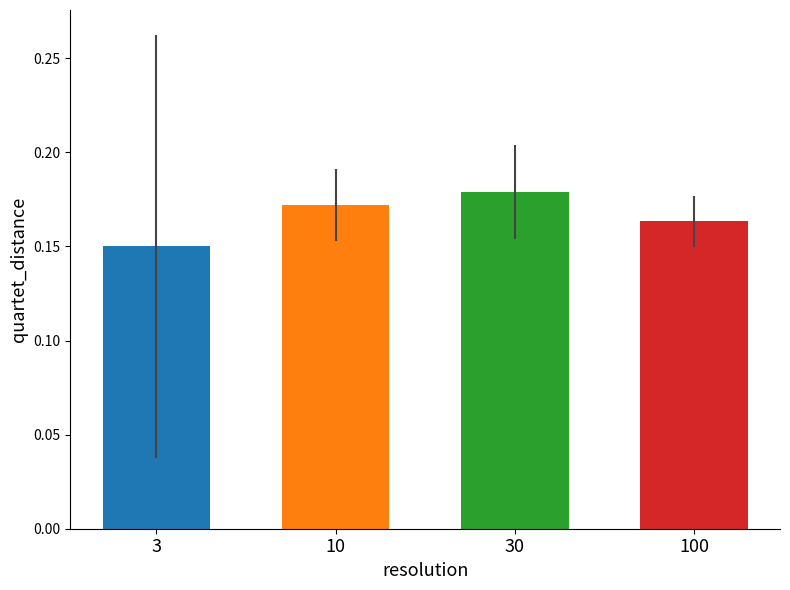

List the labels in order of value, smallest first.

3, 100, 10, 30